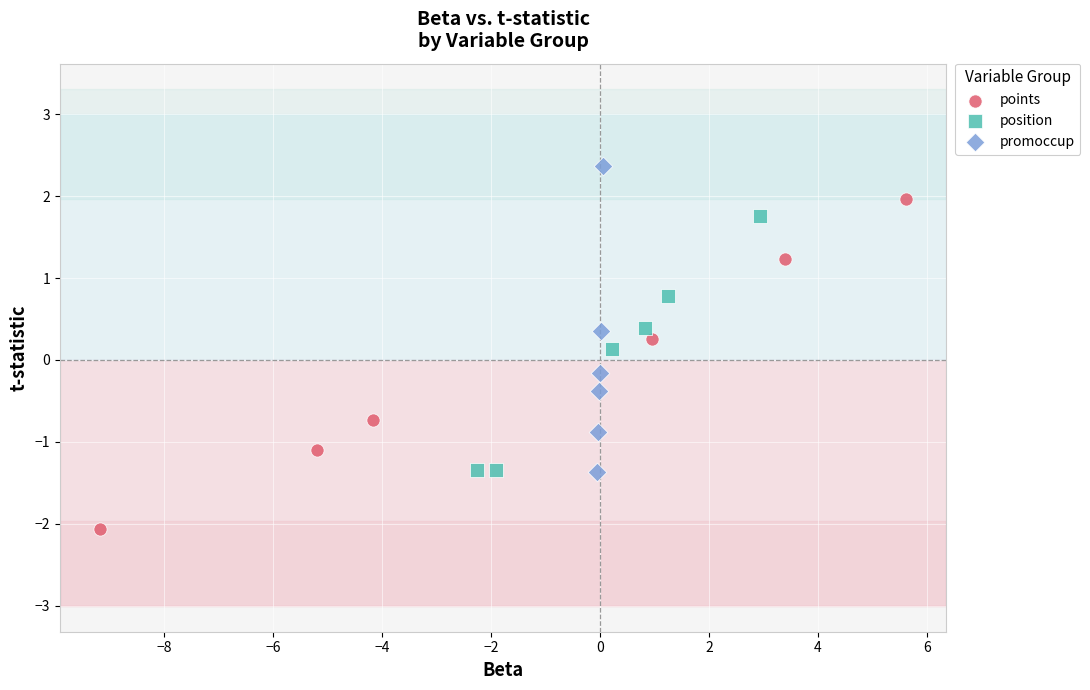

Which series has the largest Y range (max minus min)?

points